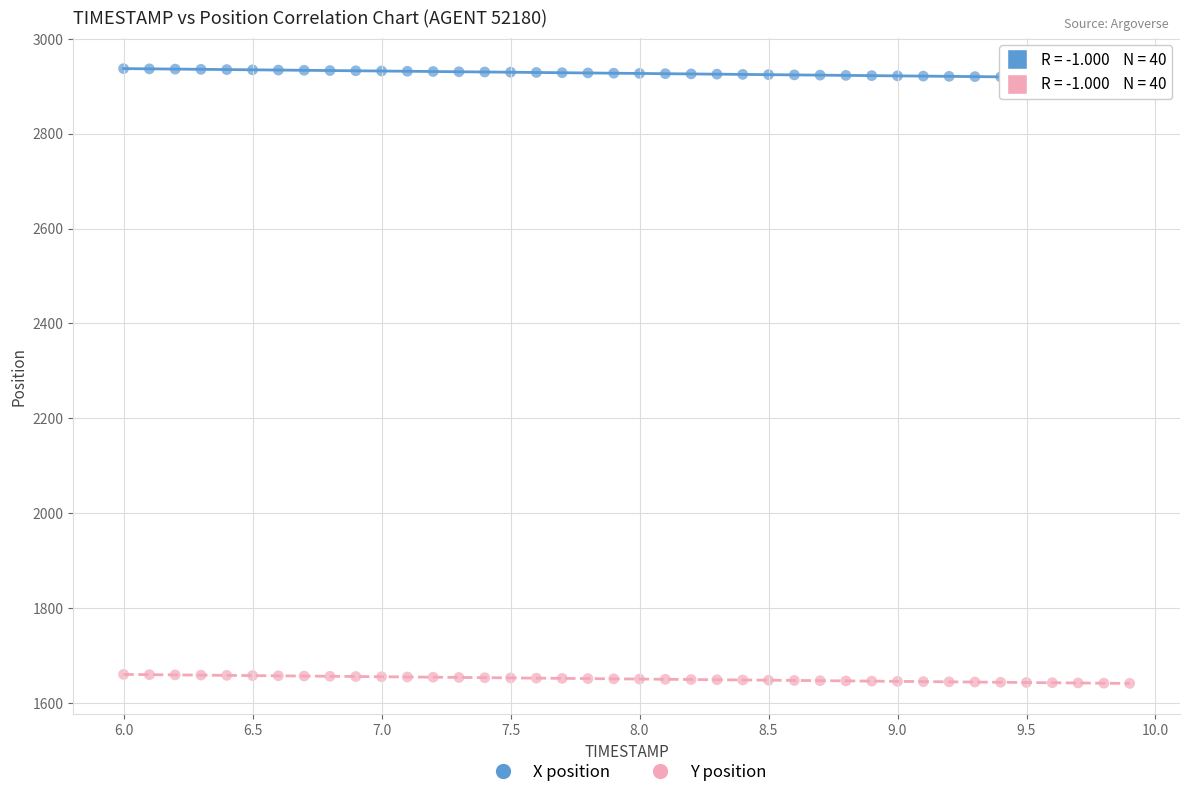

Across all data points, what is the range of X values (max minus min)?

3.9